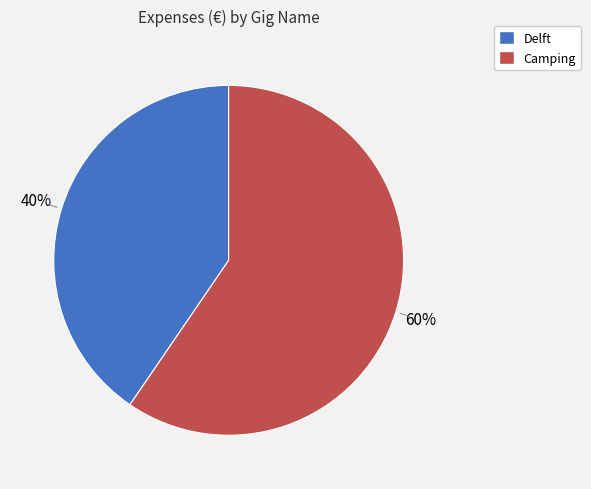

What percentage is the Delft slice, to the nearest percent?

40%